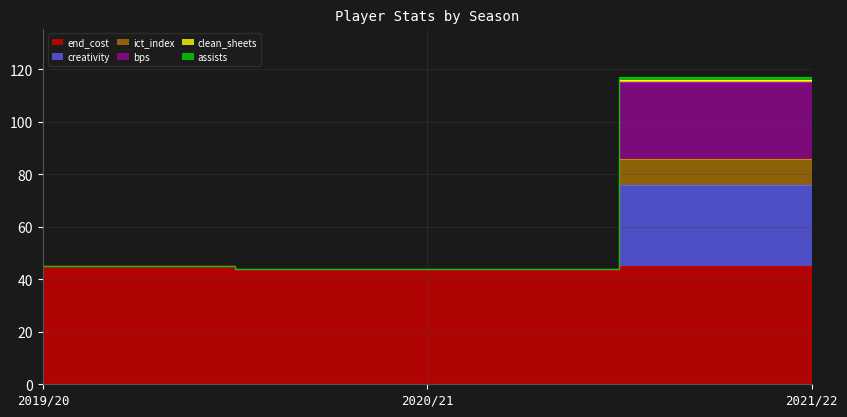

Where is clean_sheets nearest to the value 79?

2019/20